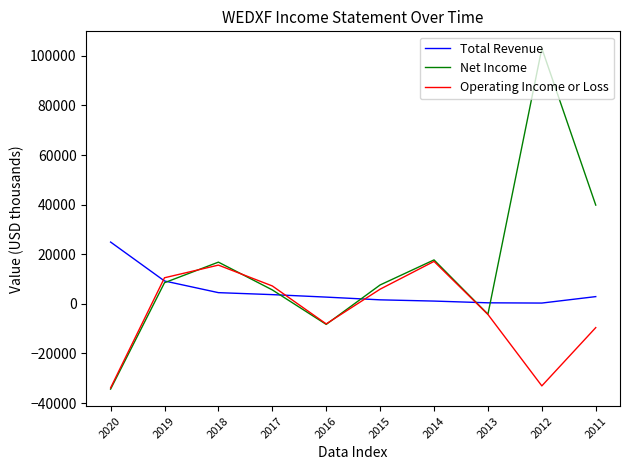

Which series has the largest total across all categories?

Net Income